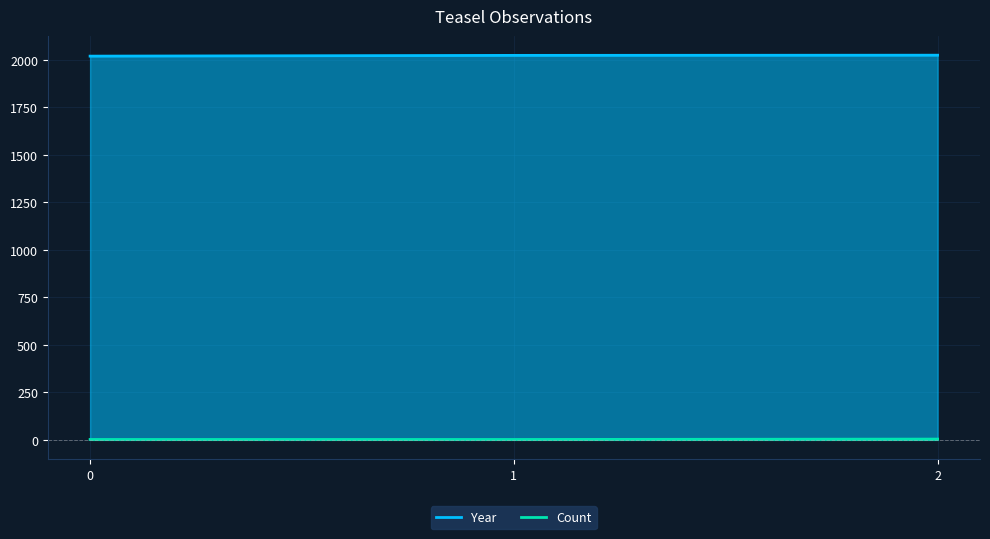

Which series has the widest spread of values?

Year